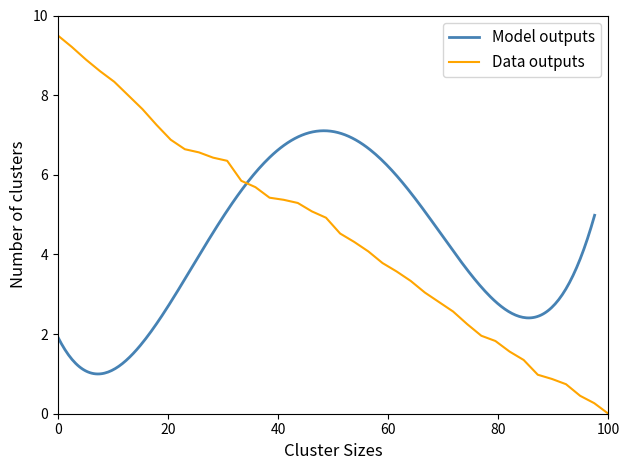

What is the maximum value for Data outputs?

9.5